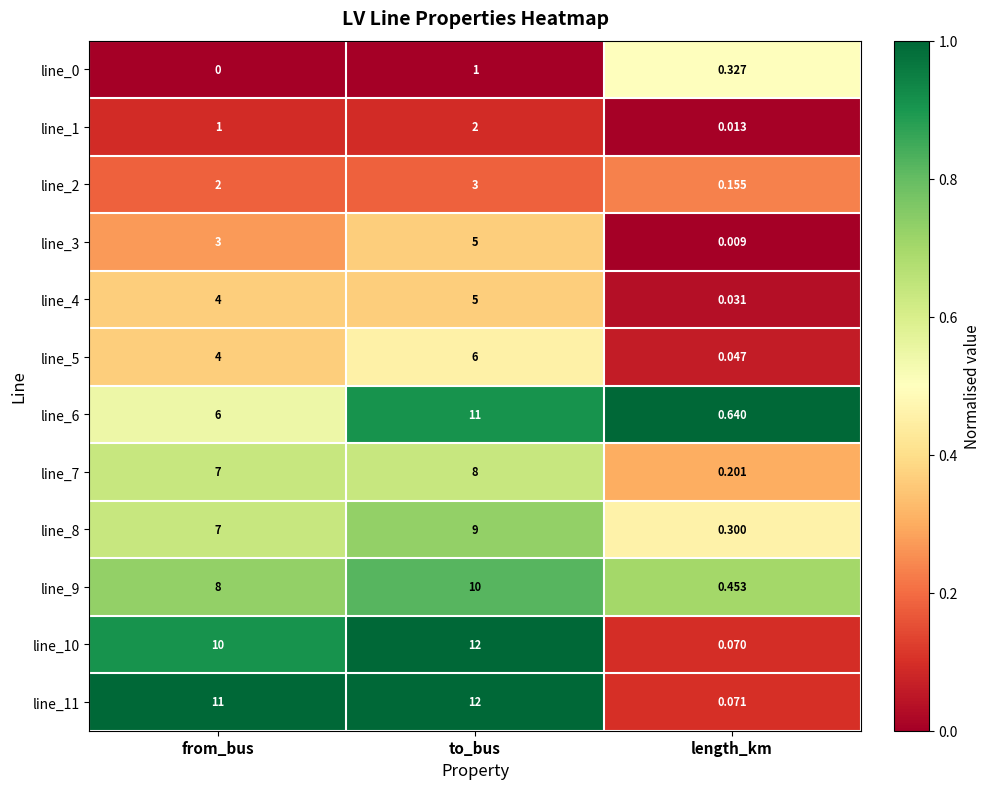

Rank the categories by line_4 value from highest to lowest.

to_bus, from_bus, length_km